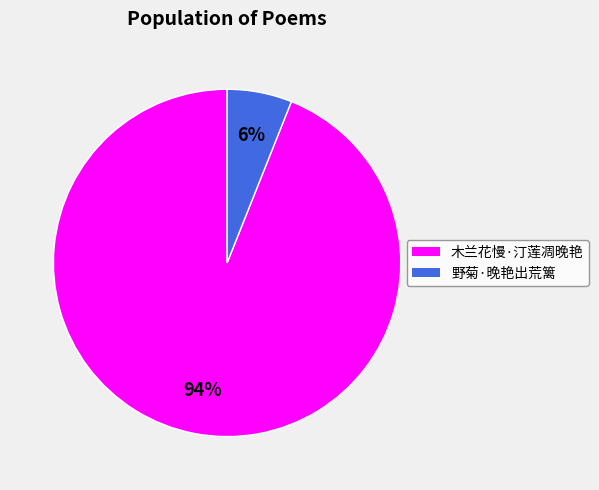

Combined, do 木兰花慢·汀莲凋晚艳 and 野菊·晚艳出荒篱 account for over 50%?

Yes